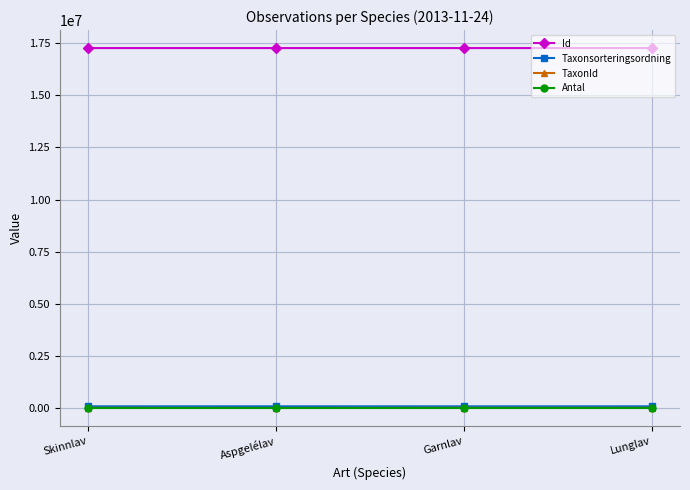

True or false: TaxonId and Taxonsorteringsordning cross at least once.

False